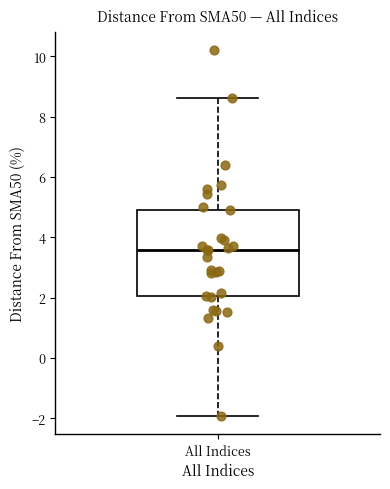

Read this box plot against the y-axis: the position of the median line, the range covered by the box, and the ends of both whiskers. The values are not printed on the chart, so give them approximately, as read against the axis.

median 3.6, box 2.0 to 5.0, whiskers -2.0 to 8.6